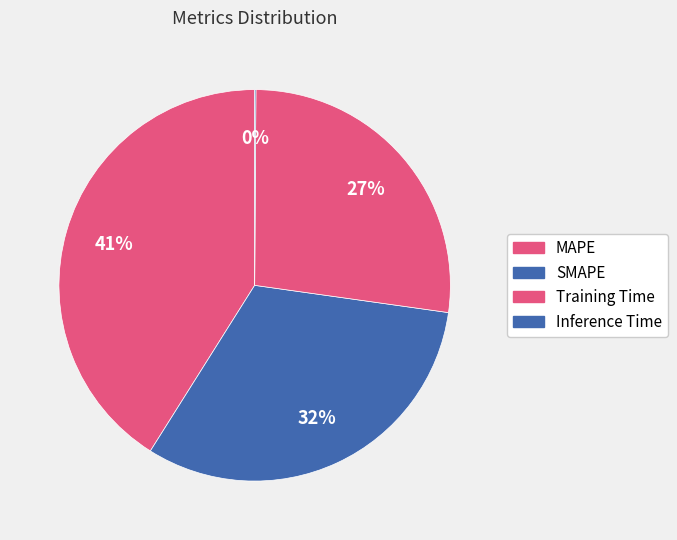

To the nearest percent, what is the average slice percentage?

25%